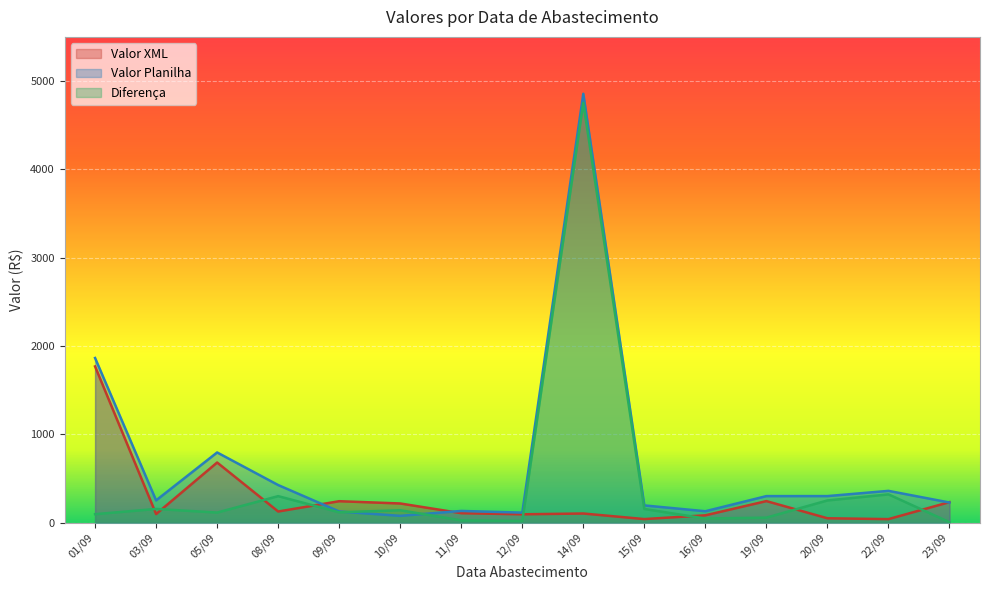

How many lines are shown in the chart?

3